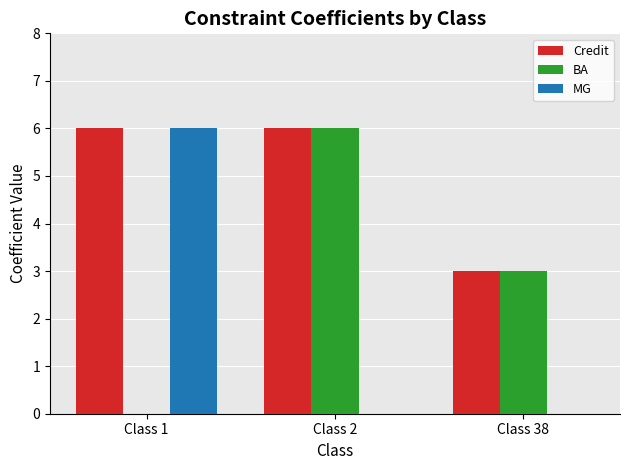

What is the average value of the MG series?

2